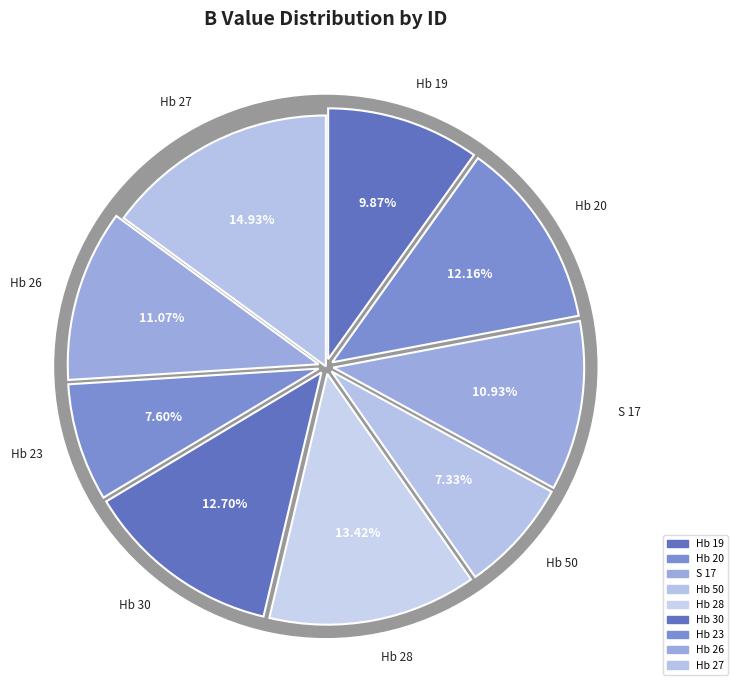

What is the ratio of the value at Hb 26 to the value at Hb 30?

0.9